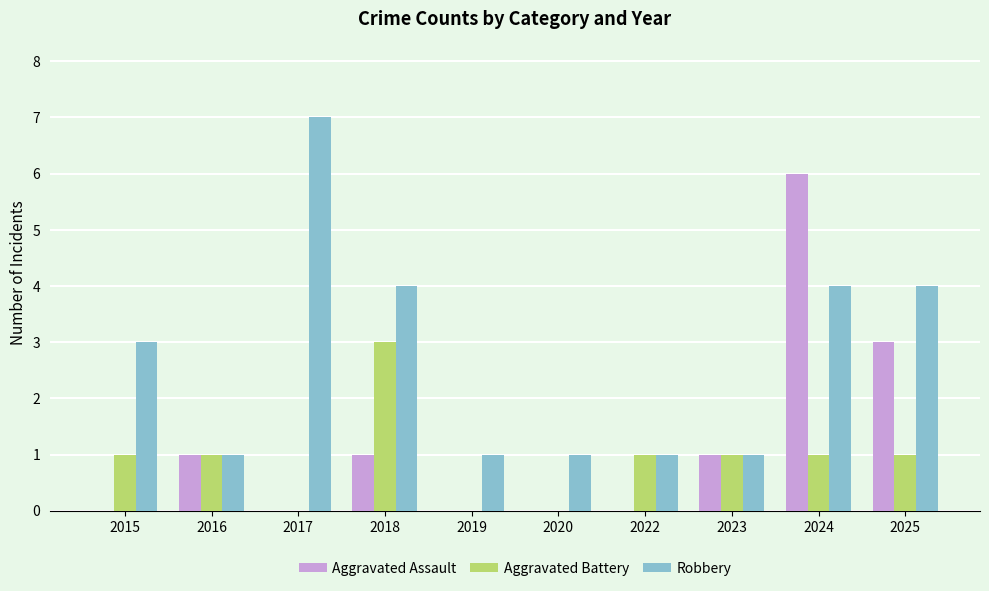

Which series changed the most between 2015 and 2020?

Robbery